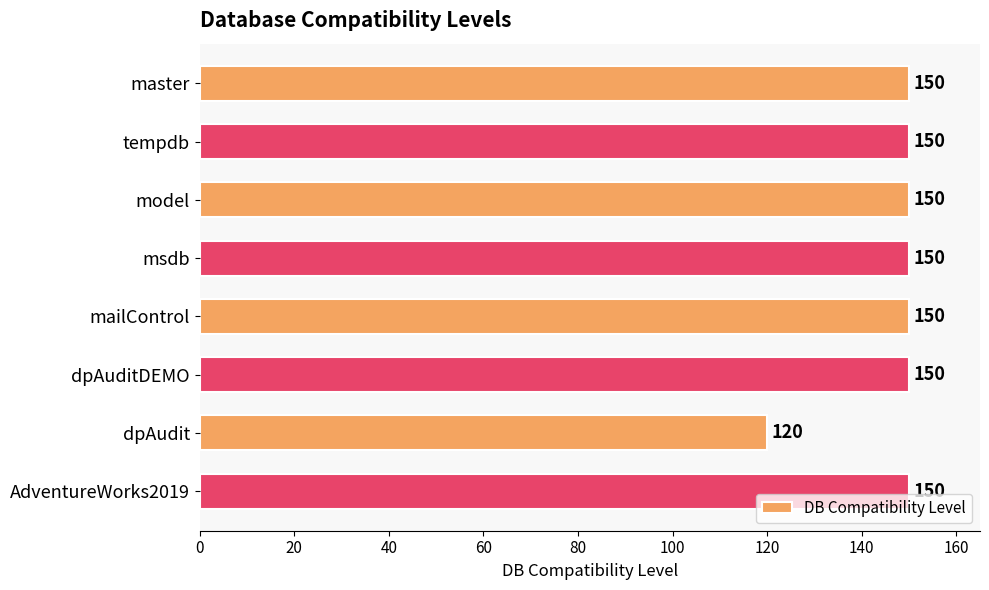

What is the difference between the maximum and minimum values?

30